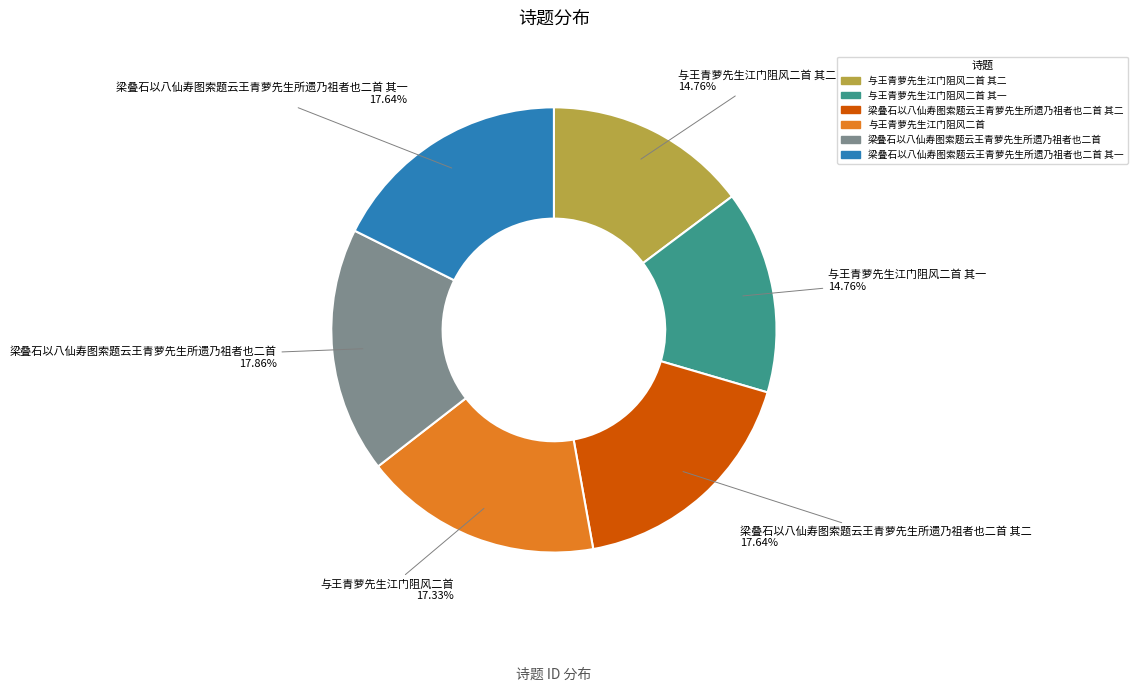

Does any single category account for the majority?

No